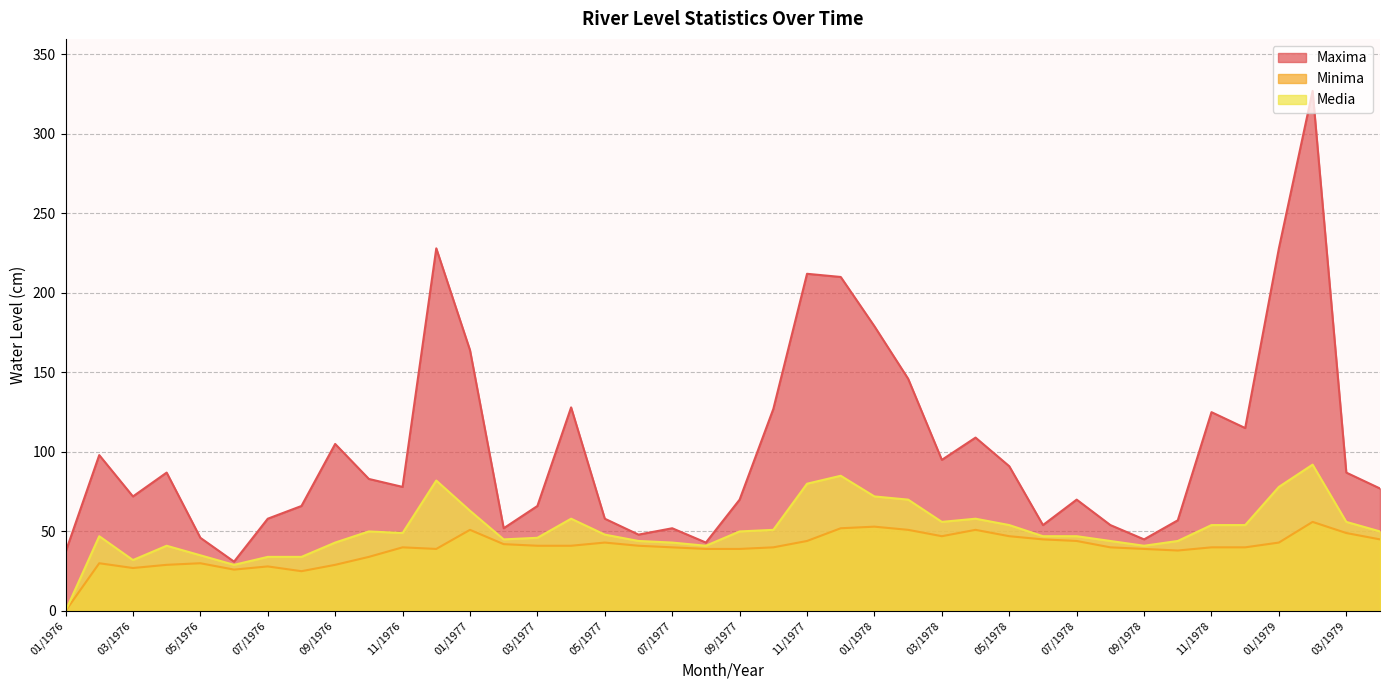

The Media series shows 53 at 08/1976. True or false?

False